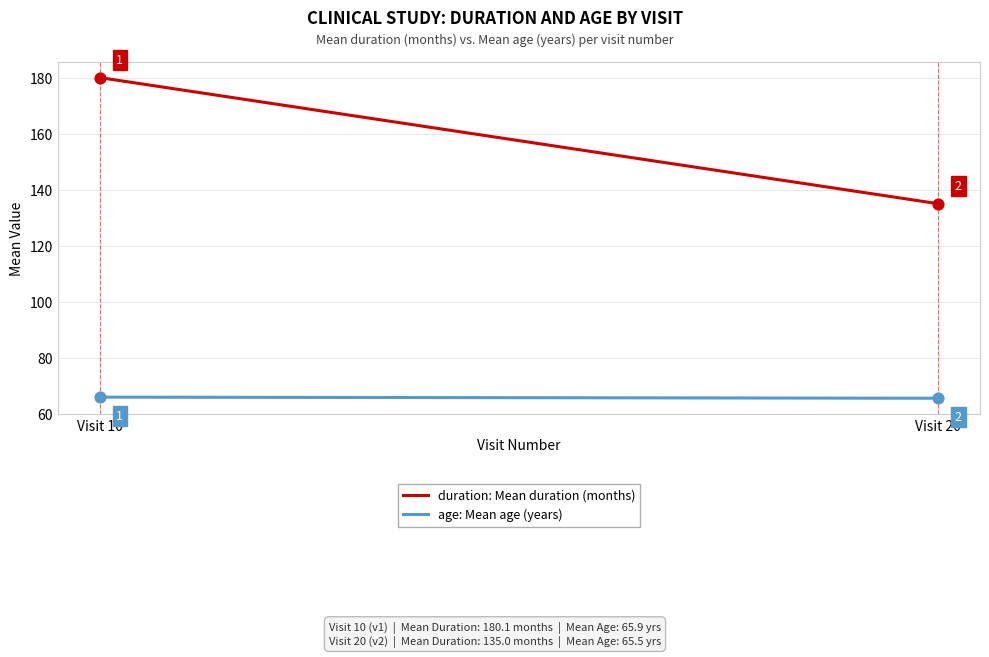

At which category is the sum across all series the highest?

Visit 10